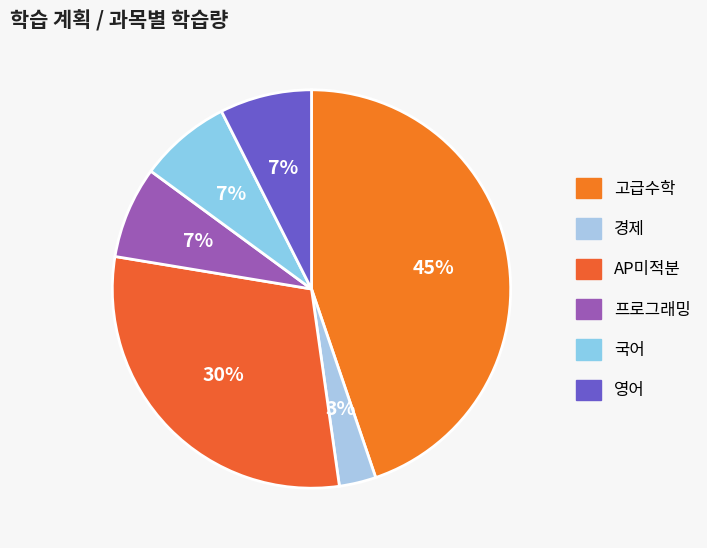

What percentage is the 경제 slice, to the nearest percent?

3%